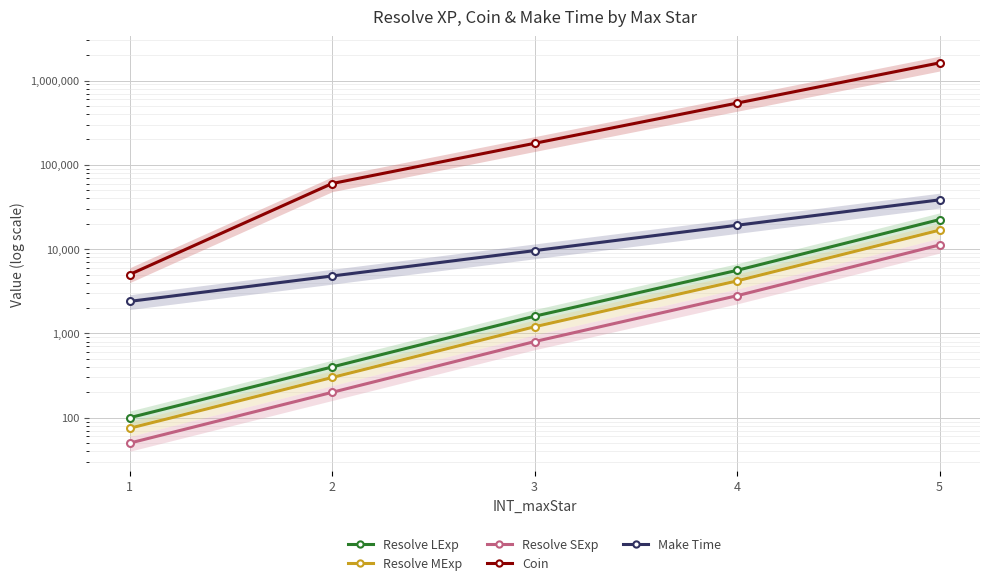

True or false: Resolve MExp has a value of 410 at 2.

False